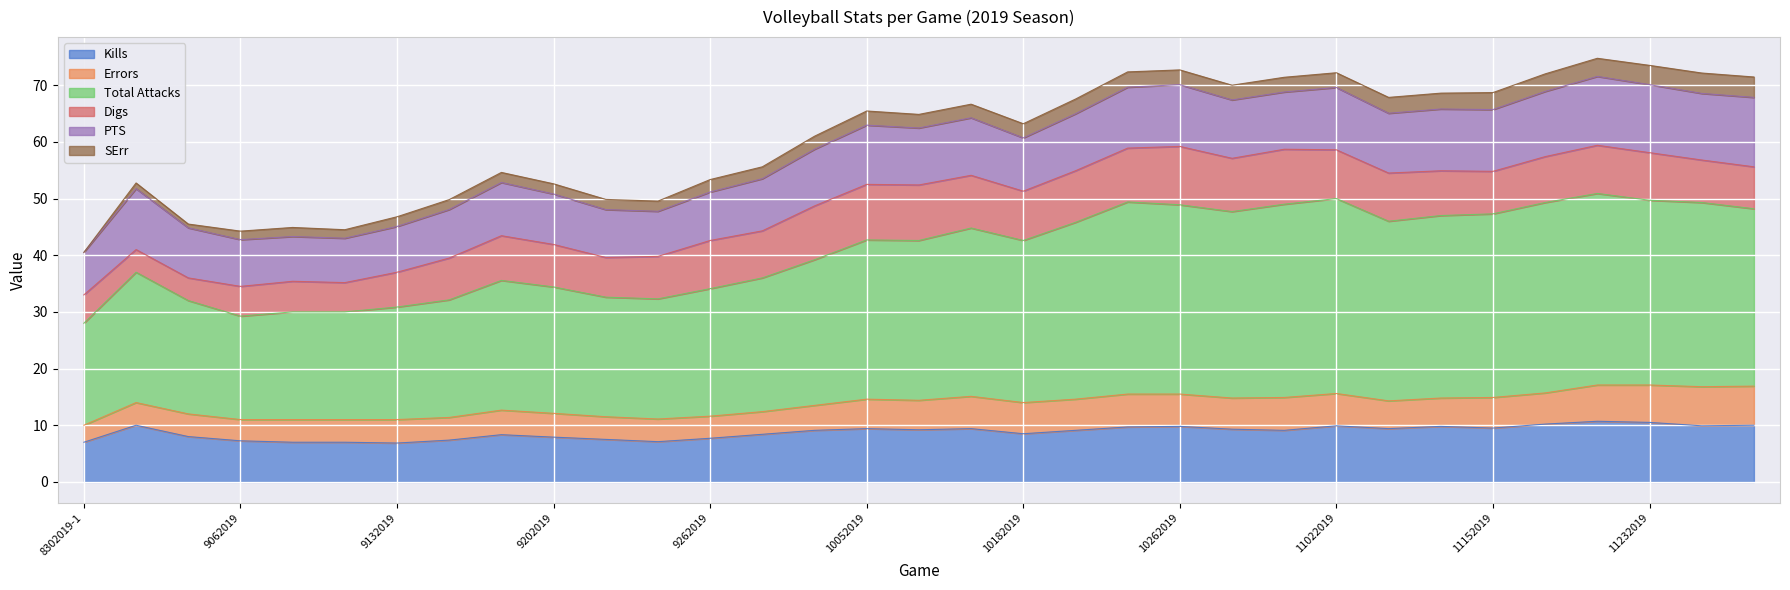

What is the total value across all series at 9062019?

44.2